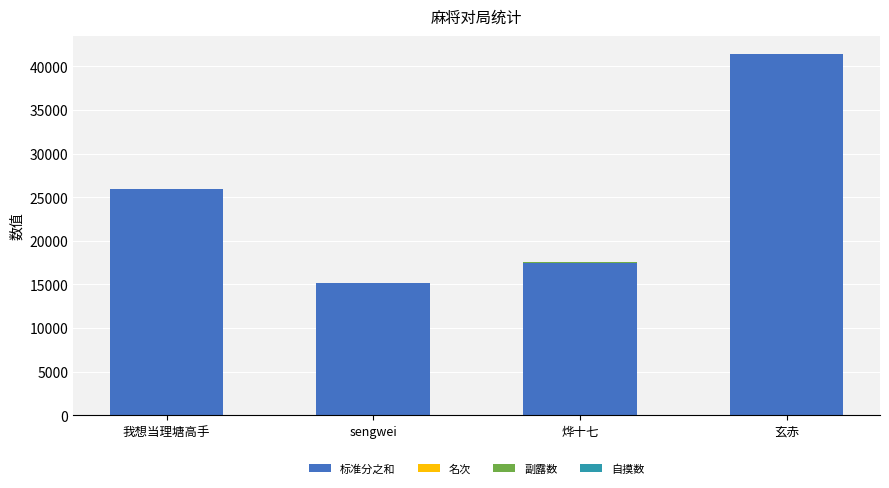

At which category is the sum across all series the highest?

玄赤